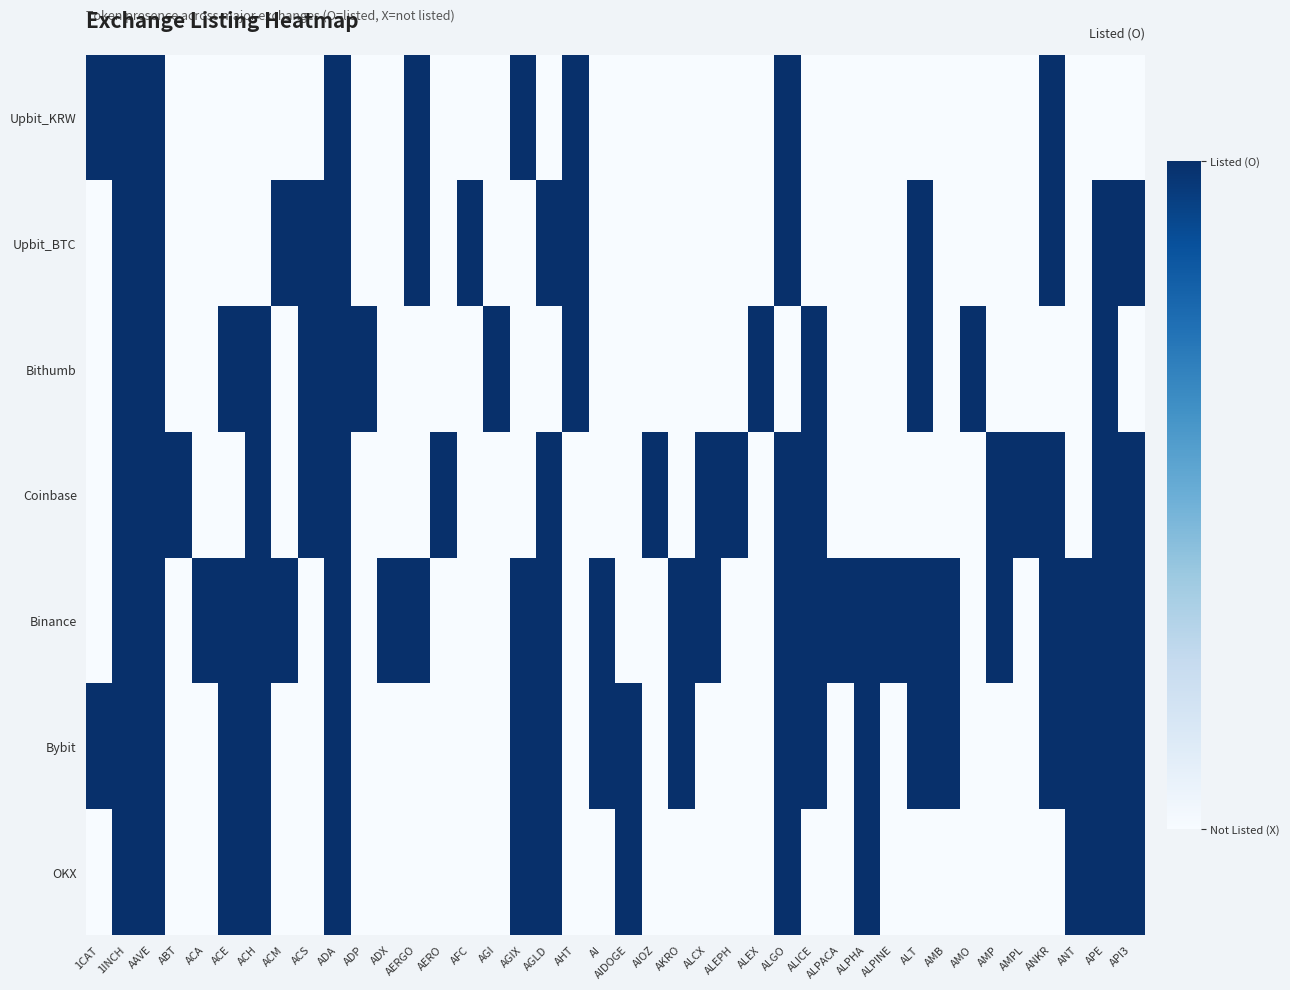

At how many categories does at least one series exceed 0?

40